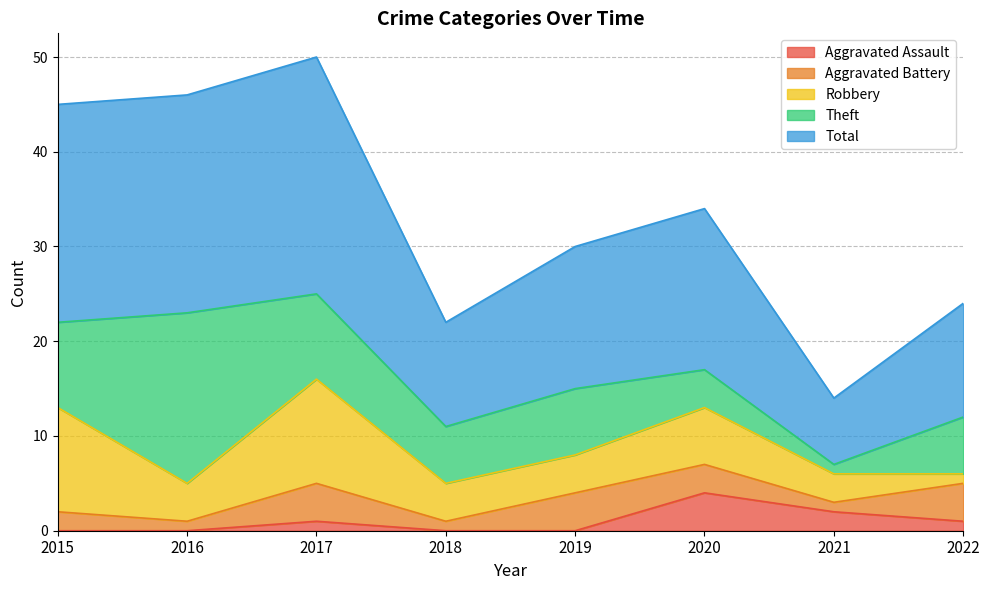

Rank the series at 2022 from lowest to highest value.

Aggravated Assault, Robbery, Aggravated Battery, Theft, Total